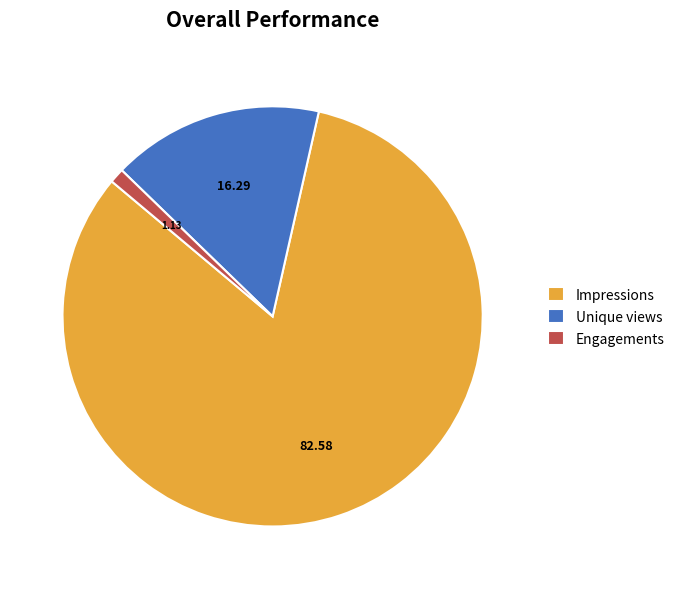

Rank the categories by value from highest to lowest.

Impressions, Unique views, Engagements